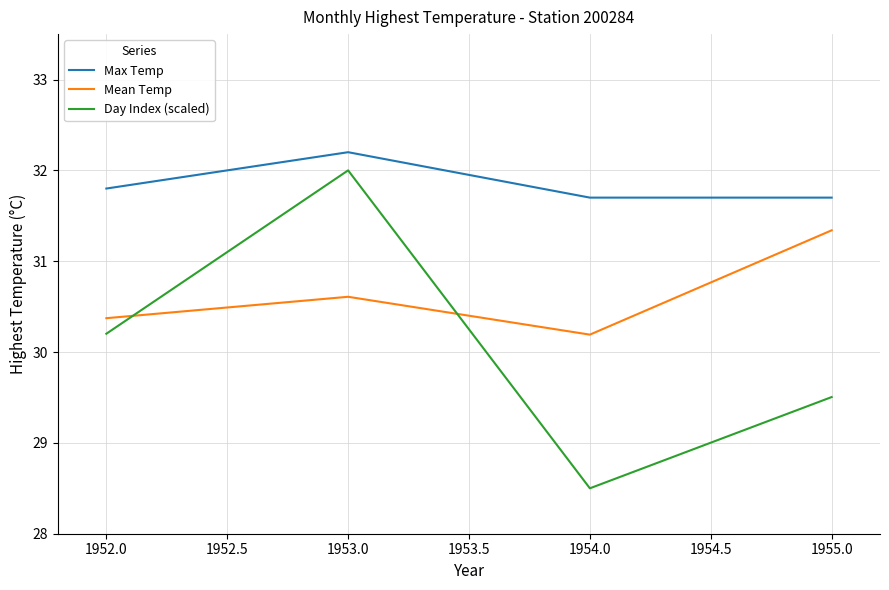

Rank the series at 1952.0 from highest to lowest value.

Max Temp, Mean Temp, Day Index (scaled)